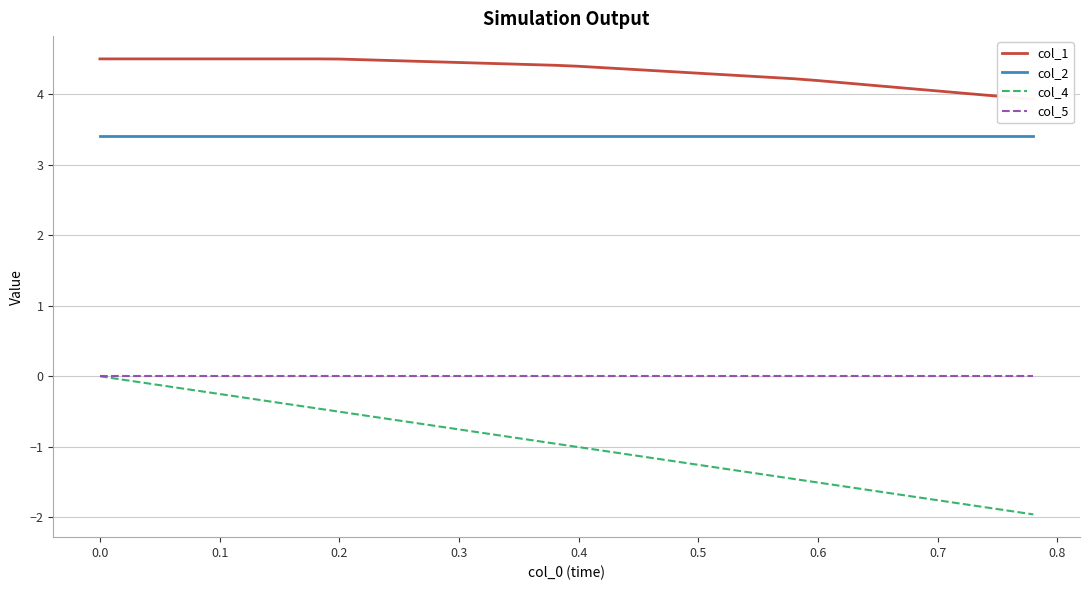

The col_2 series shows 5.6 at 0.4. True or false?

False